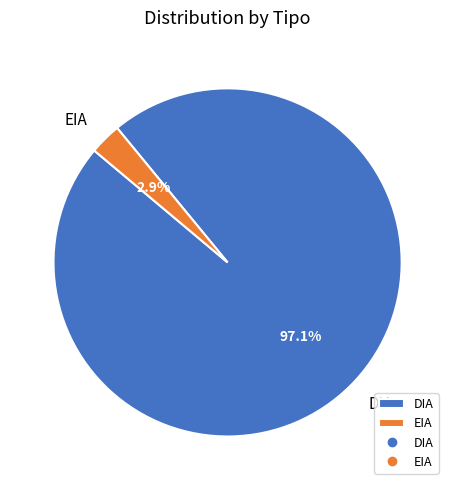

Which has a higher value, DIA or EIA?

DIA